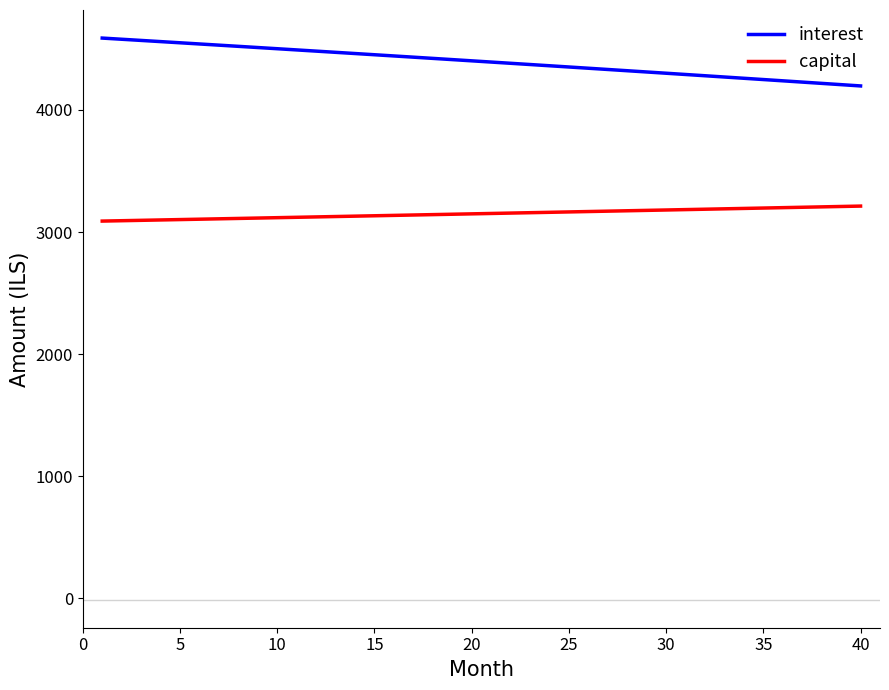

What is the maximum value for interest?

4587.9